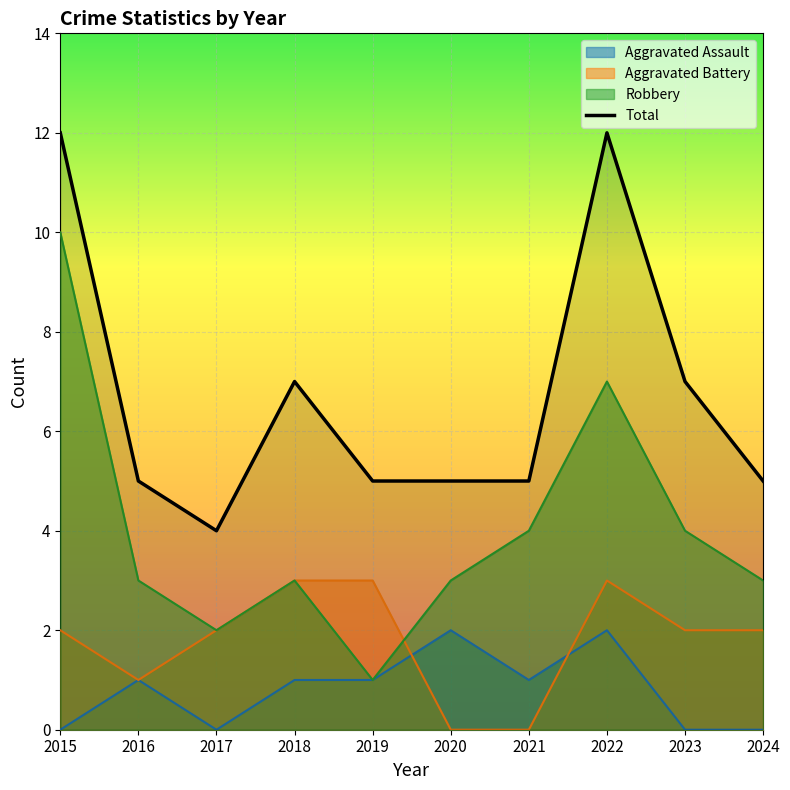

What is the approximate value at 2019?

5